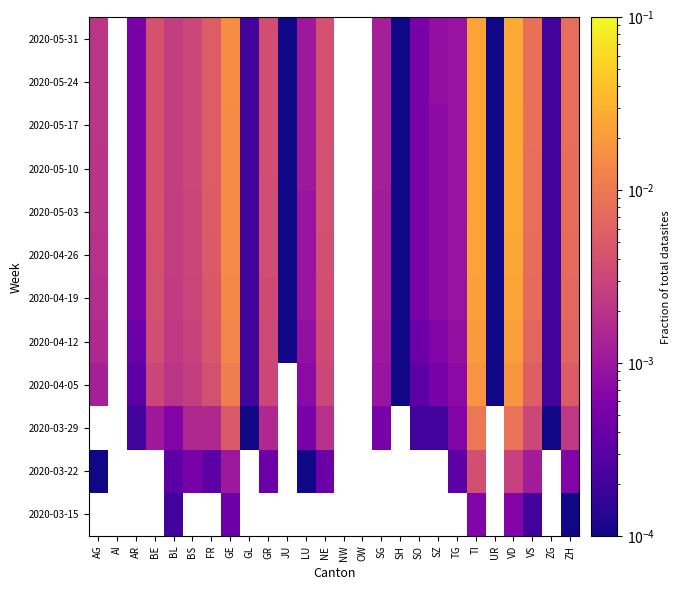

Where is 2020-05-03 nearest to the value 0?

JU